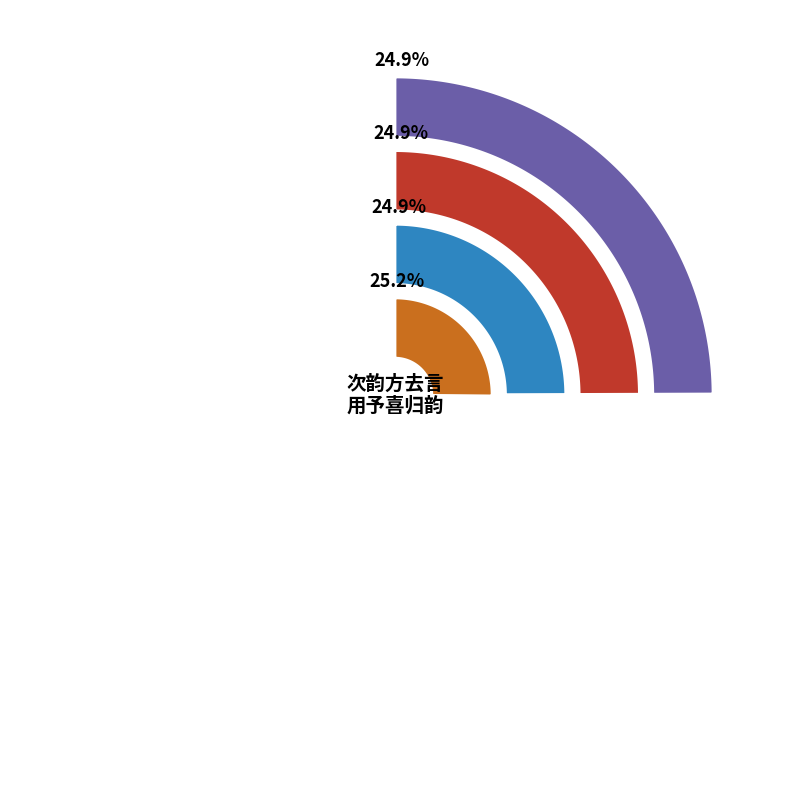

What is the change in value from 次韵方去言用予喜归韵见寄三首 其一 to 次韵方去言用予喜归韵见寄三首 其三?

-2